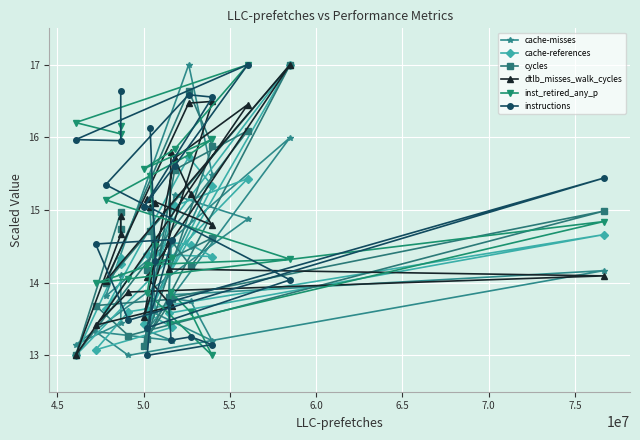

True or false: cache-misses and instructions intersect in this chart.

True